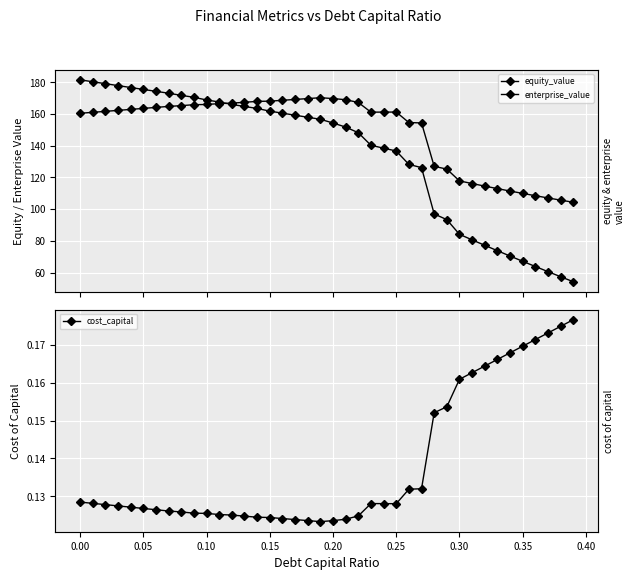

What is the highest value of the equity_value series?

181.6